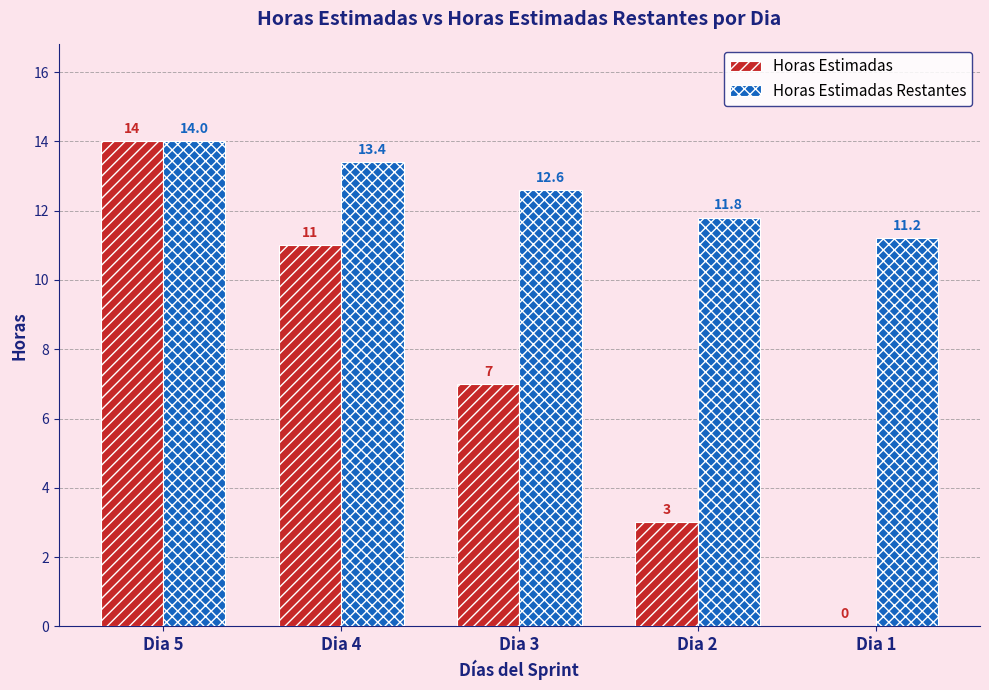

Which series has the largest total across all categories?

Horas Estimadas Restantes